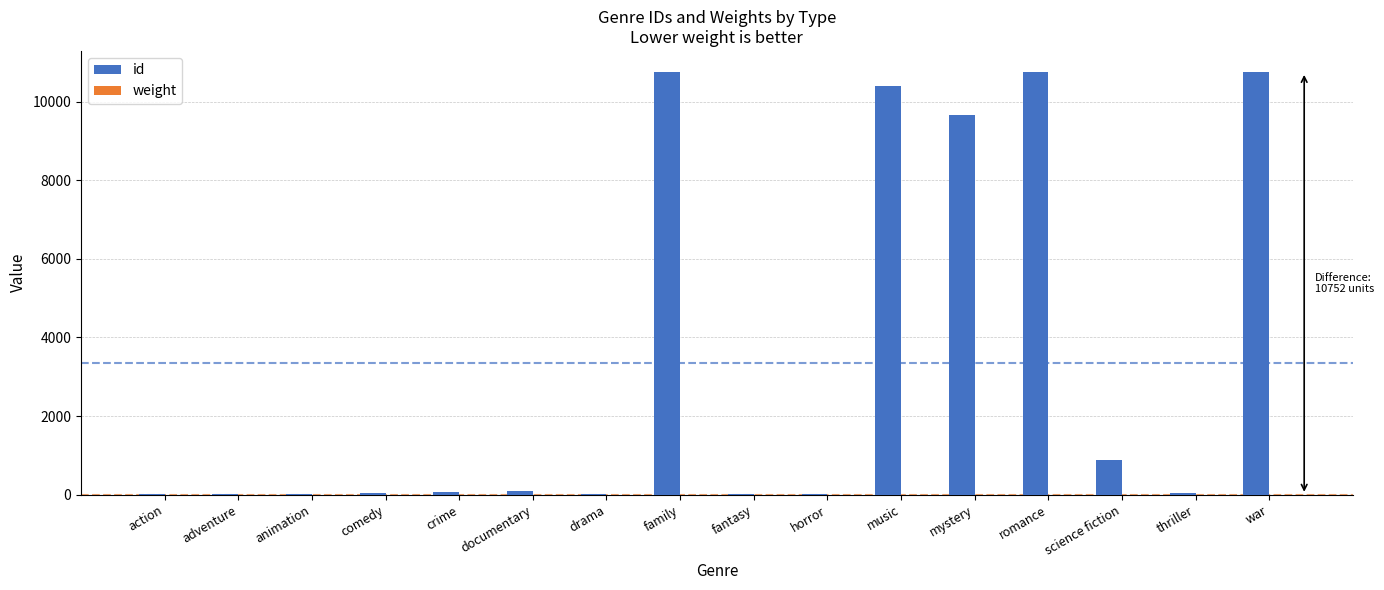

Is it true that the value at war is 10752?

True